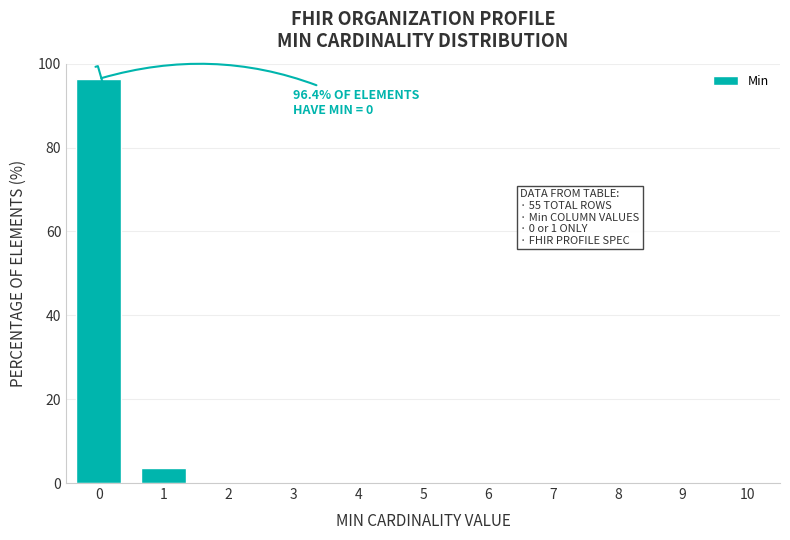

Reading left to right, what are all the values shown in this chart?

0=96.4	1=3.6	2=0.0	3=0.0	4=0.0	5=0.0	6=0.0	7=0.0	8=0.0	9=0.0	10=0.0